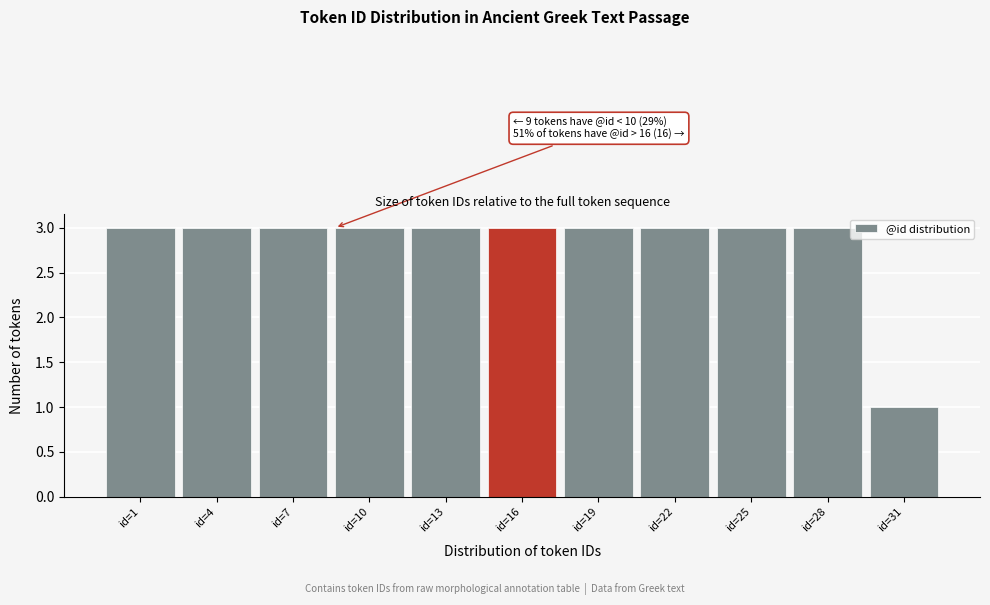

Reading left to right, extract all data points from this chart.

id=1=3	id=4=3	id=7=3	id=10=3	id=13=3	id=16=3	id=19=3	id=22=3	id=25=3	id=28=3	id=31=1